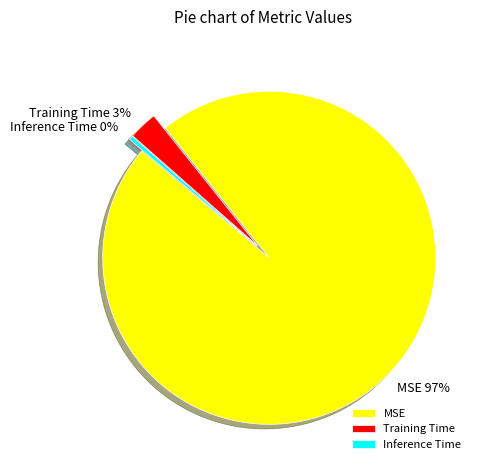

Combined, do Inference Time and MSE account for over 50%?

Yes